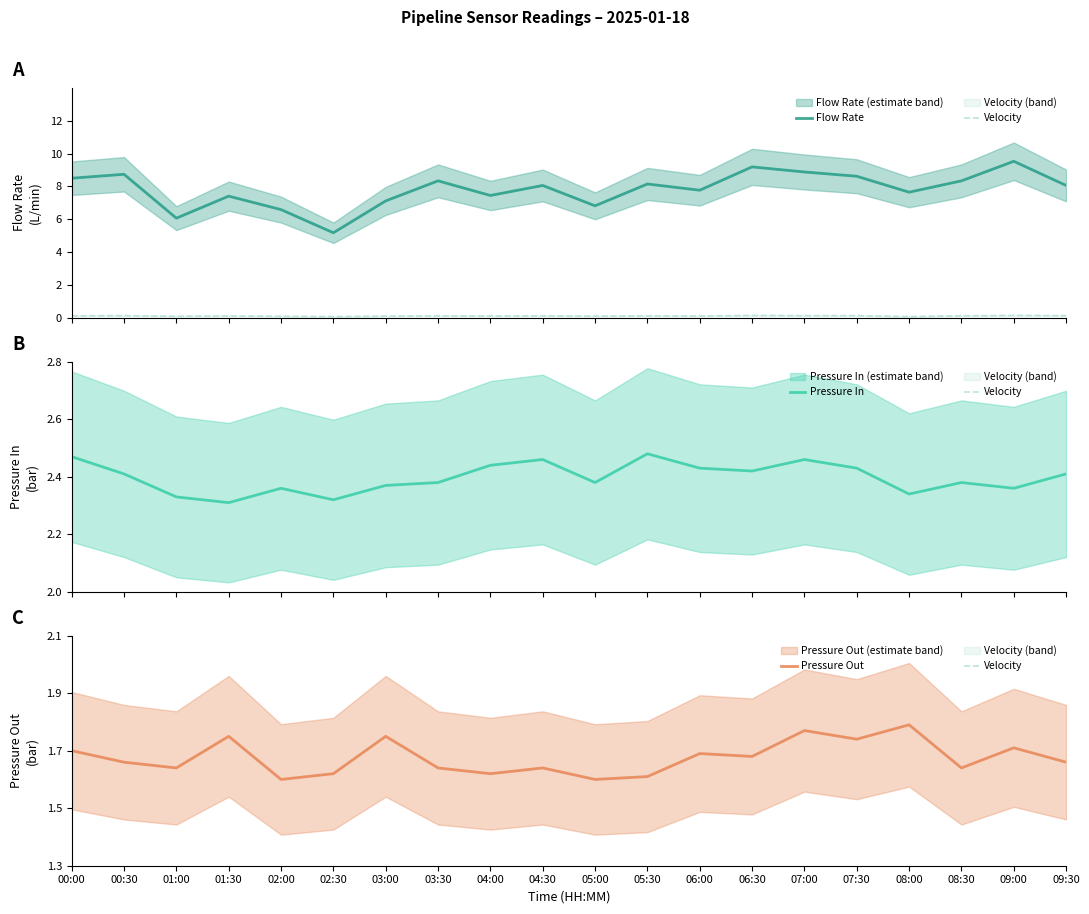

True or false: Flow Rate and Pressure In cross at least once.

False